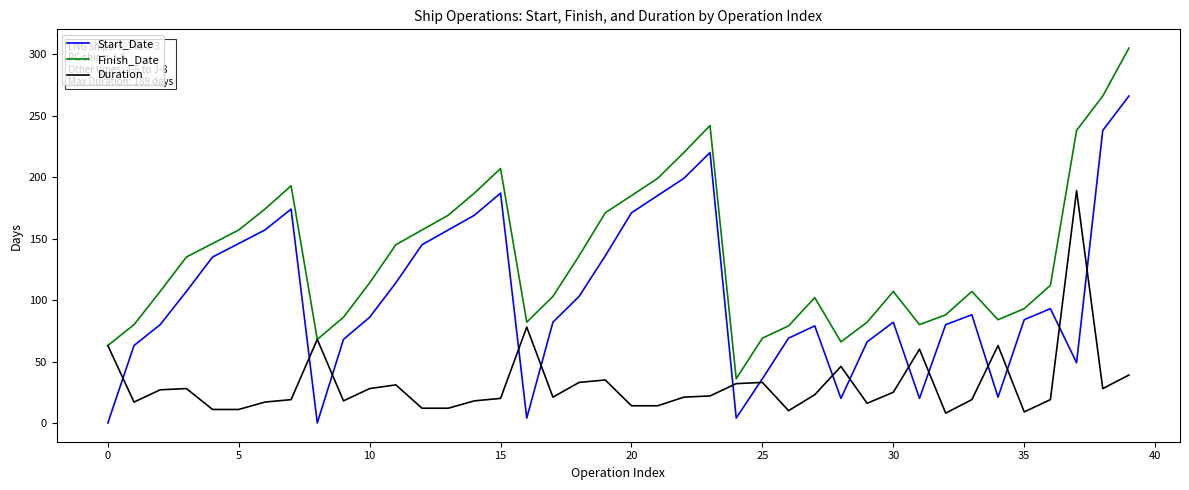

What is the lowest value of the Finish_Date series?

36